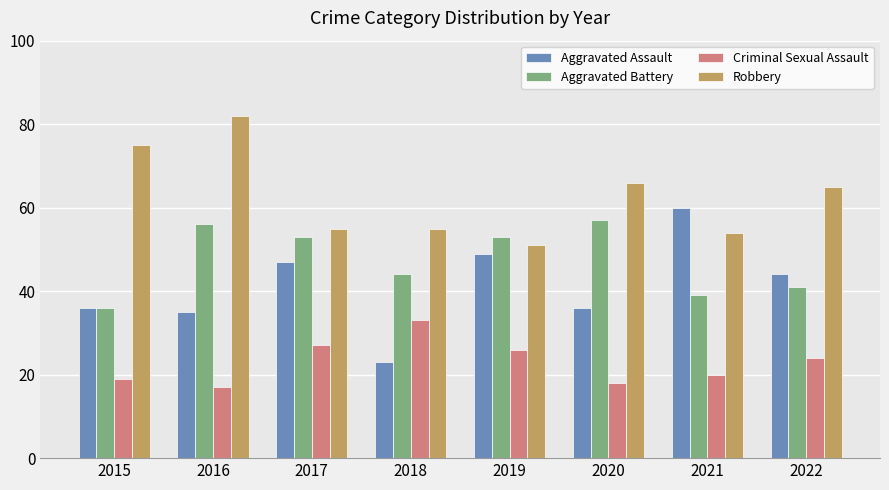

What is the difference between the Aggravated Assault values at 2019 and 2017?

2